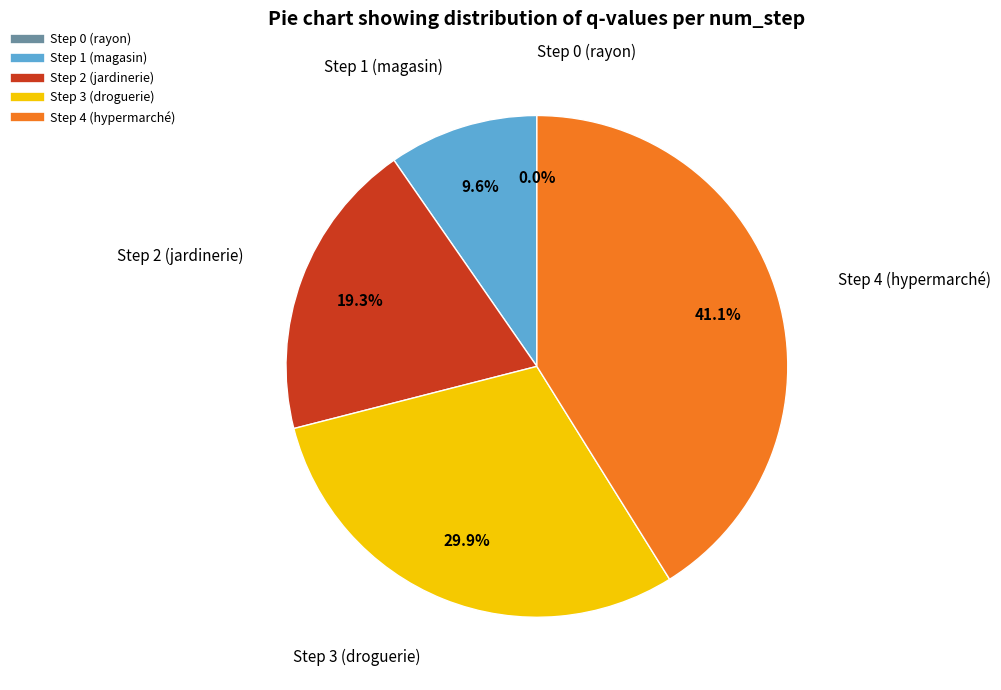

Combined, what portion of the pie is Step 3 (droguerie) and Step 2 (jardinerie)?

49.2%